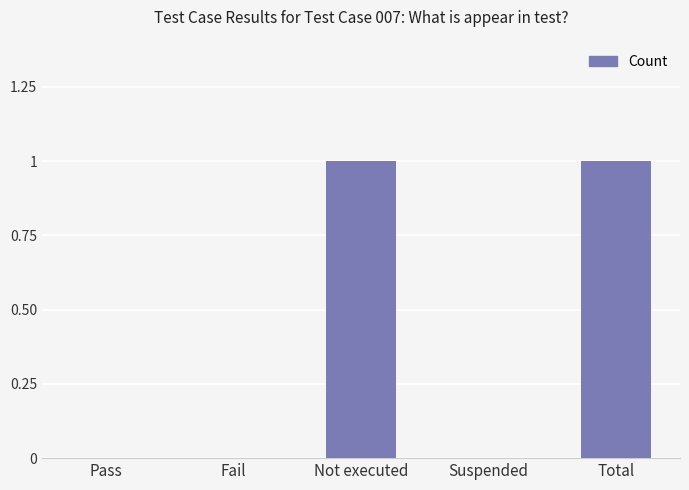

Reading left to right, what are all the values shown in this chart?

Pass=0	Fail=0	Not executed=1	Suspended=0	Total=1